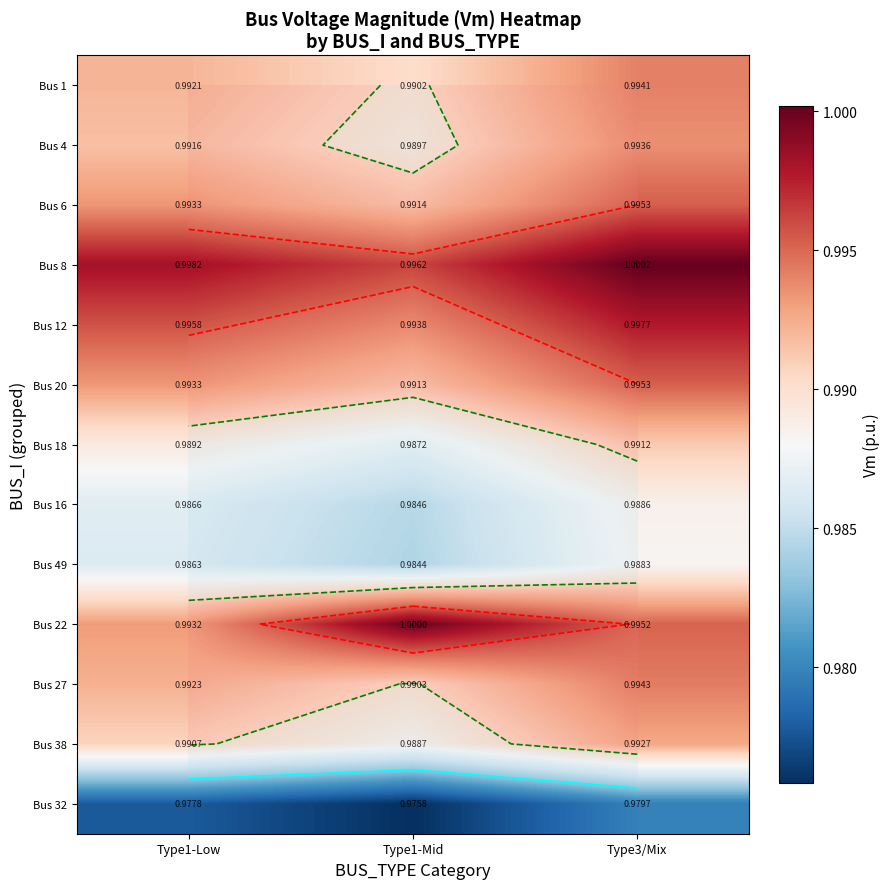

At which label is Bus 16 closest to 0?

Type1-Mid